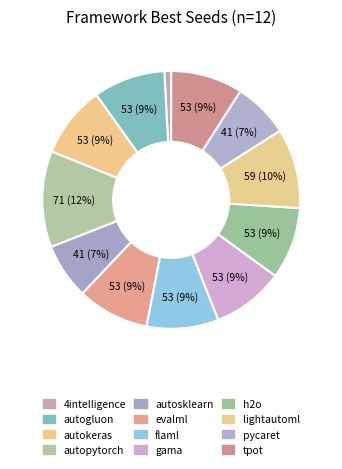

To the nearest percent, what is the average slice percentage?

8%